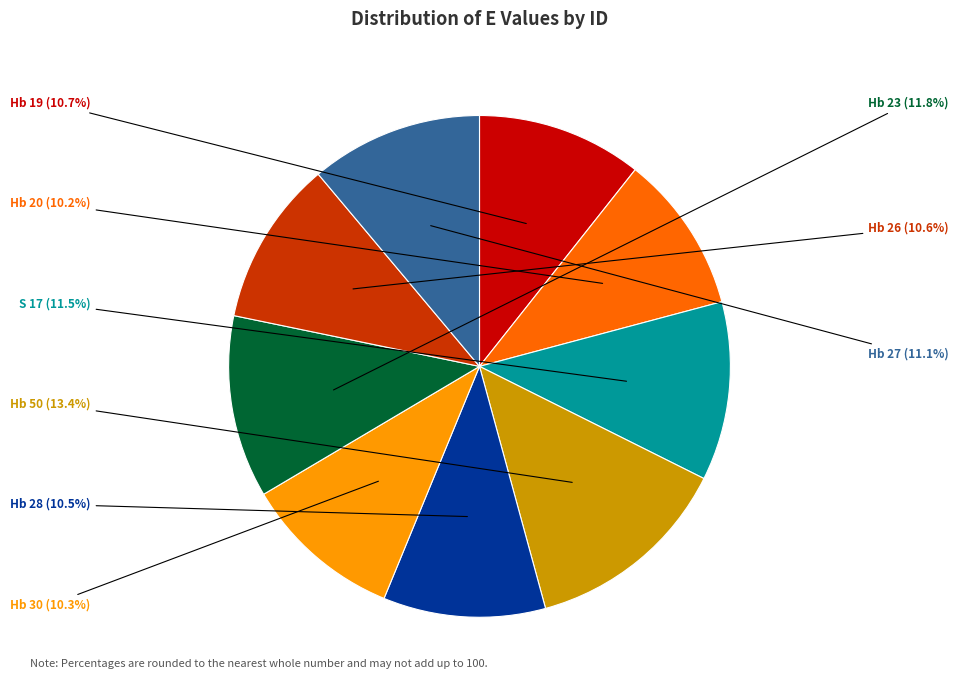

Does any single category account for the majority?

No